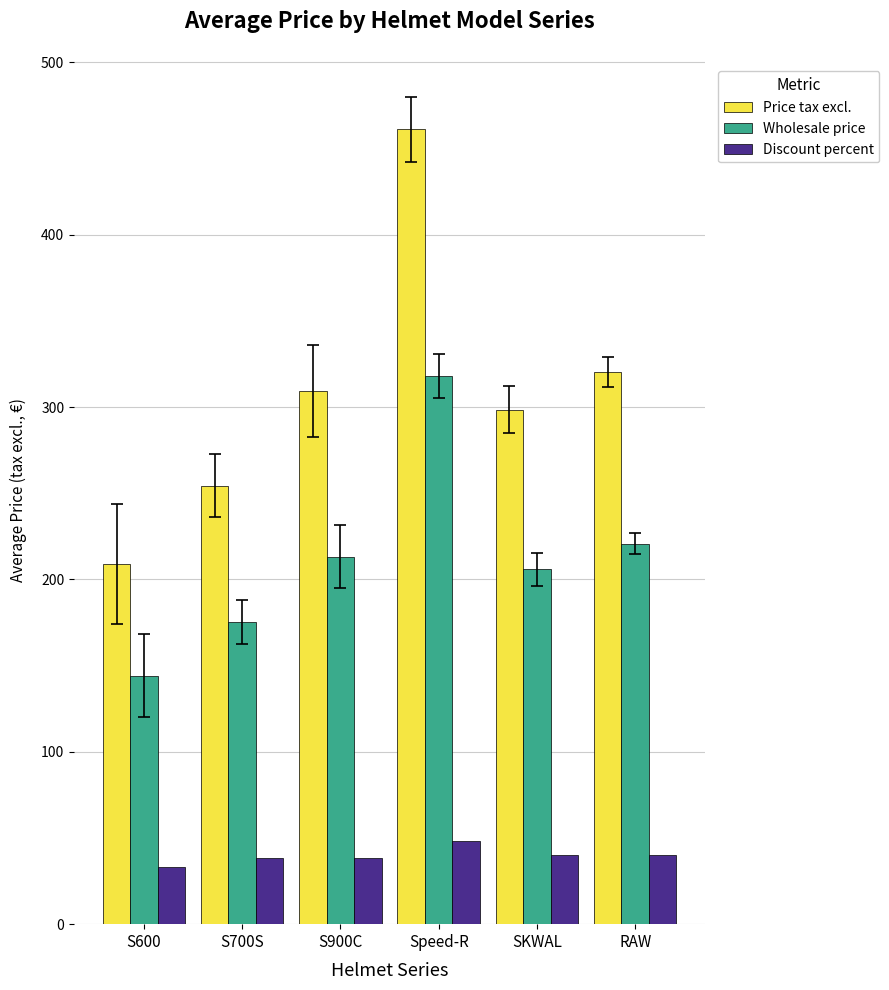

Is the value of Discount percent at S900C greater than the value of Price tax excl. at SKWAL?

No